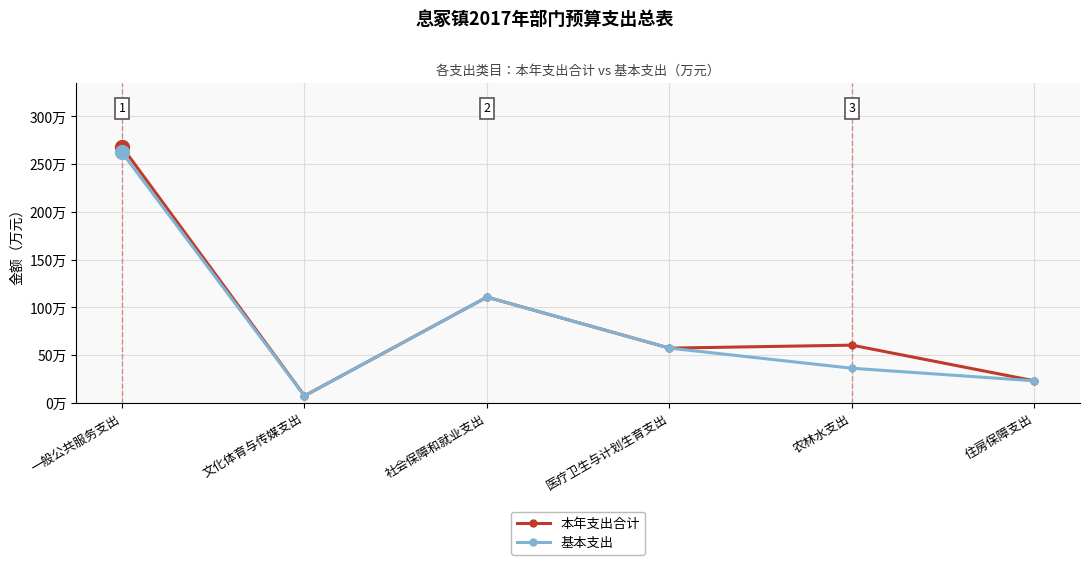

Does the chart have visible grid lines?

Yes